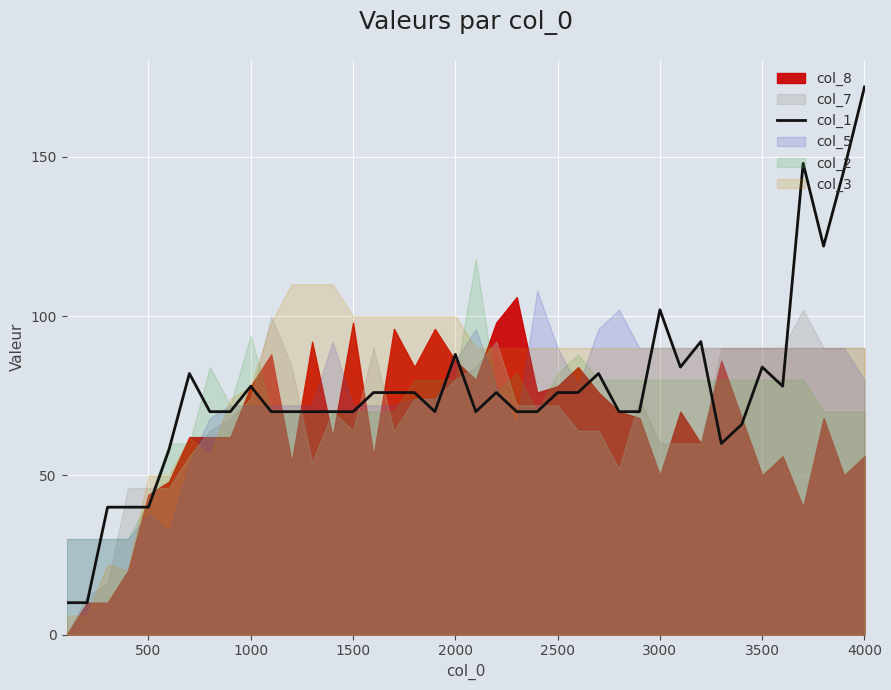

What is the difference between the maximum and second lowest values?

162